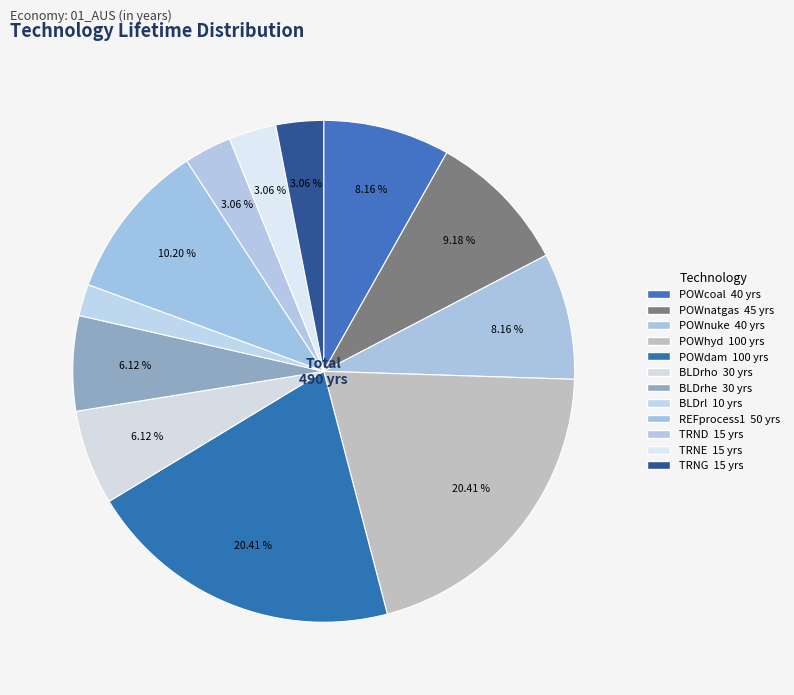

Is the sum of BLDrhe and TRNE greater than half?

No